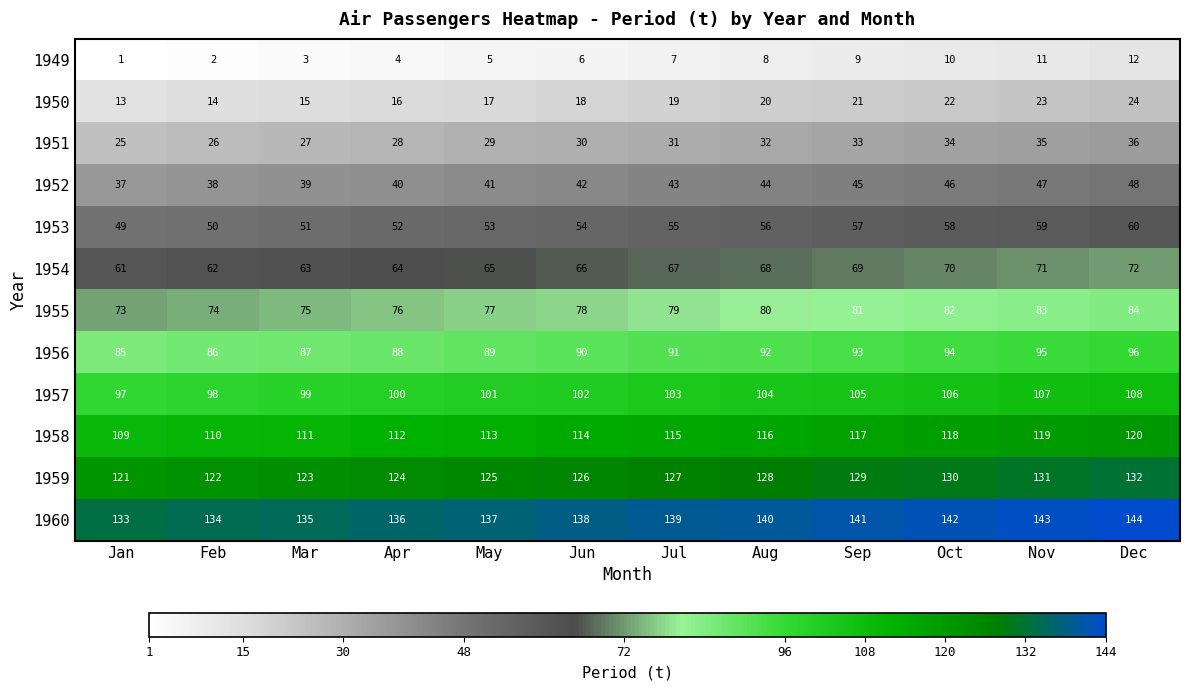

What is the difference between the maximum and second lowest values in the 1951 series?

10